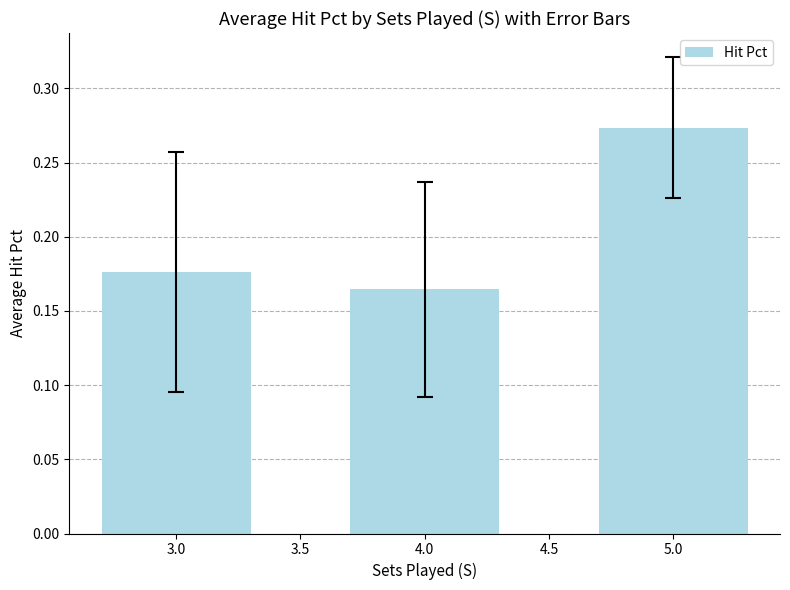

The value at 5.0 is 0.2. True or false?

False